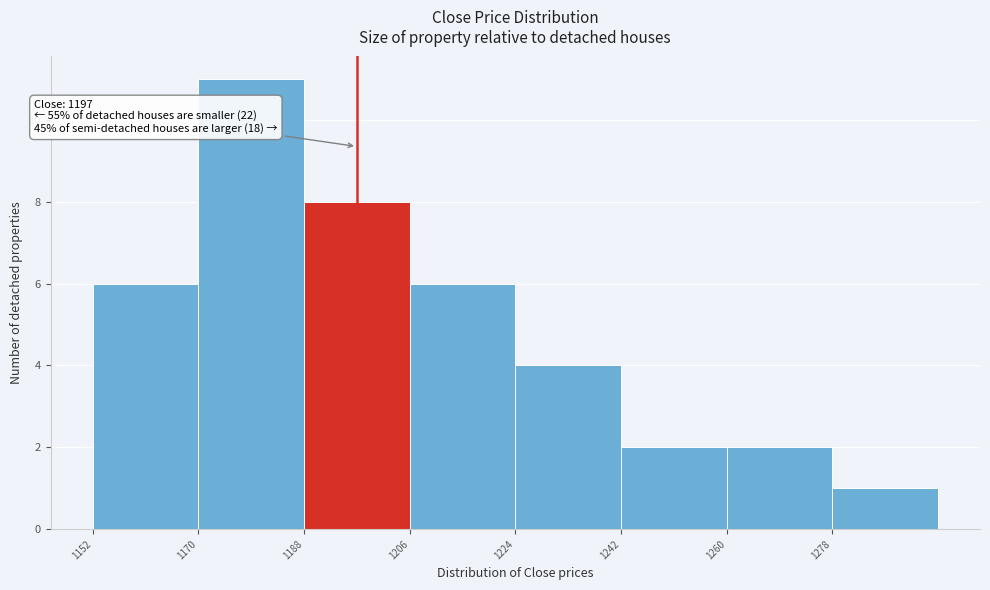

Which range on the x-axis has the tallest bar?

1170 to 1188